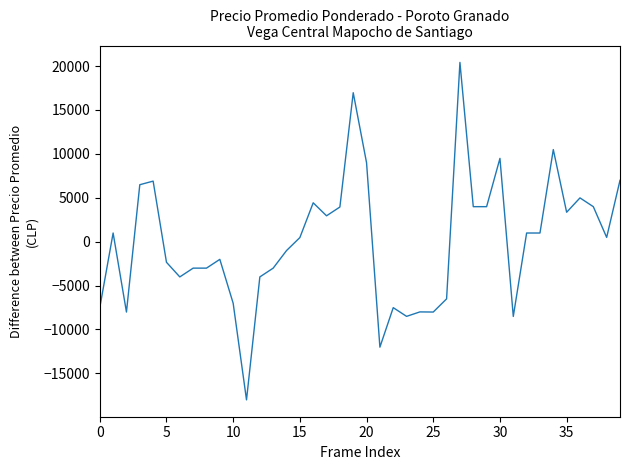

What is the difference between the maximum and minimum values?

38429.0